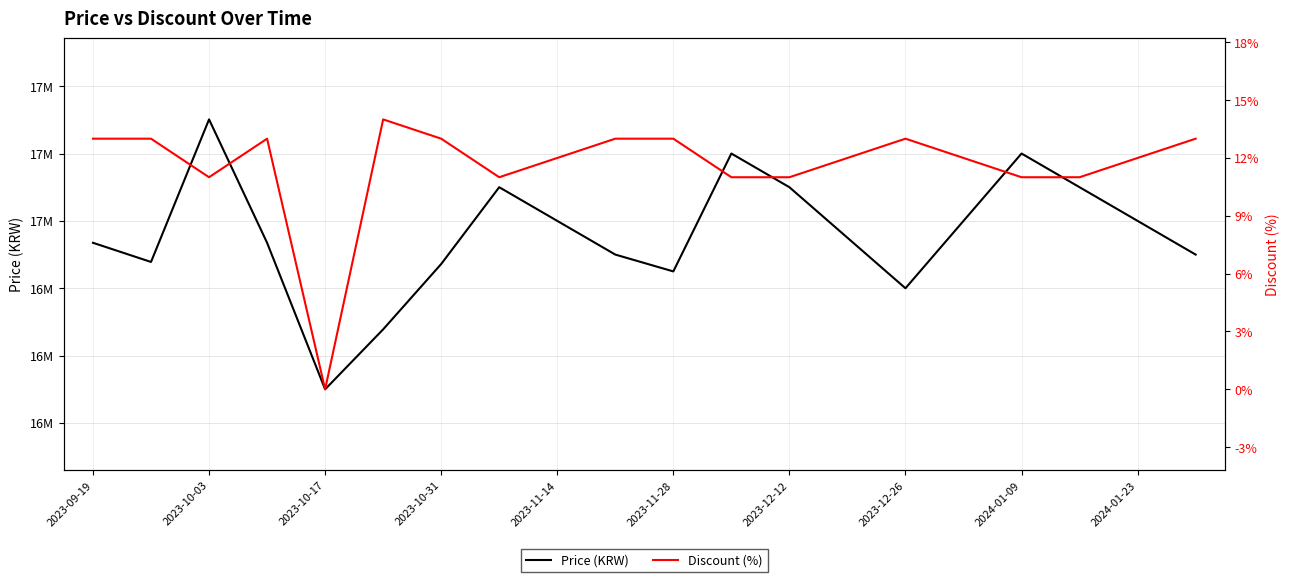

What are all the series names shown in the legend?

Price (KRW), Discount (%)